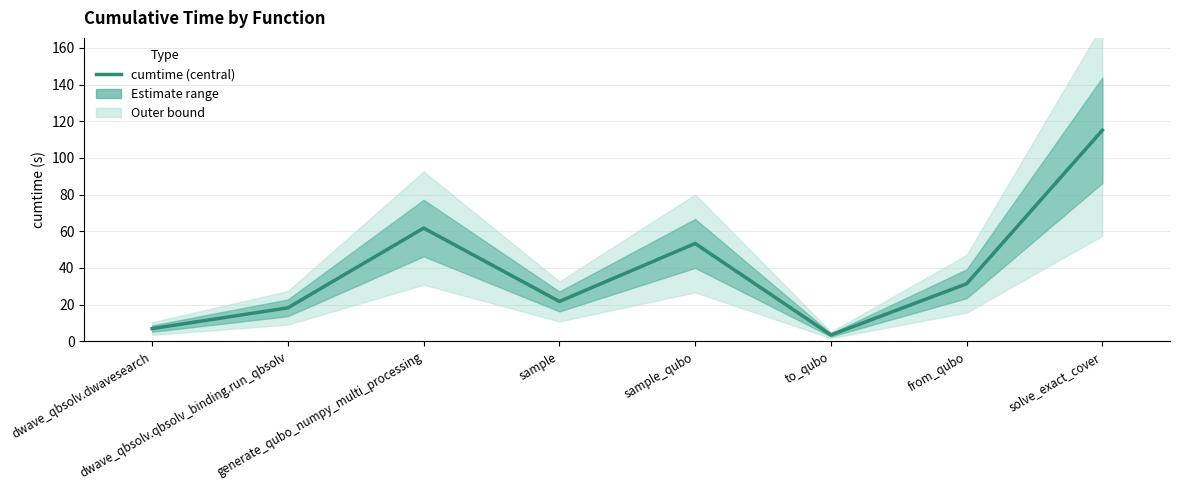

What is the change in value from sample_qubo to to_qubo?

-49.9